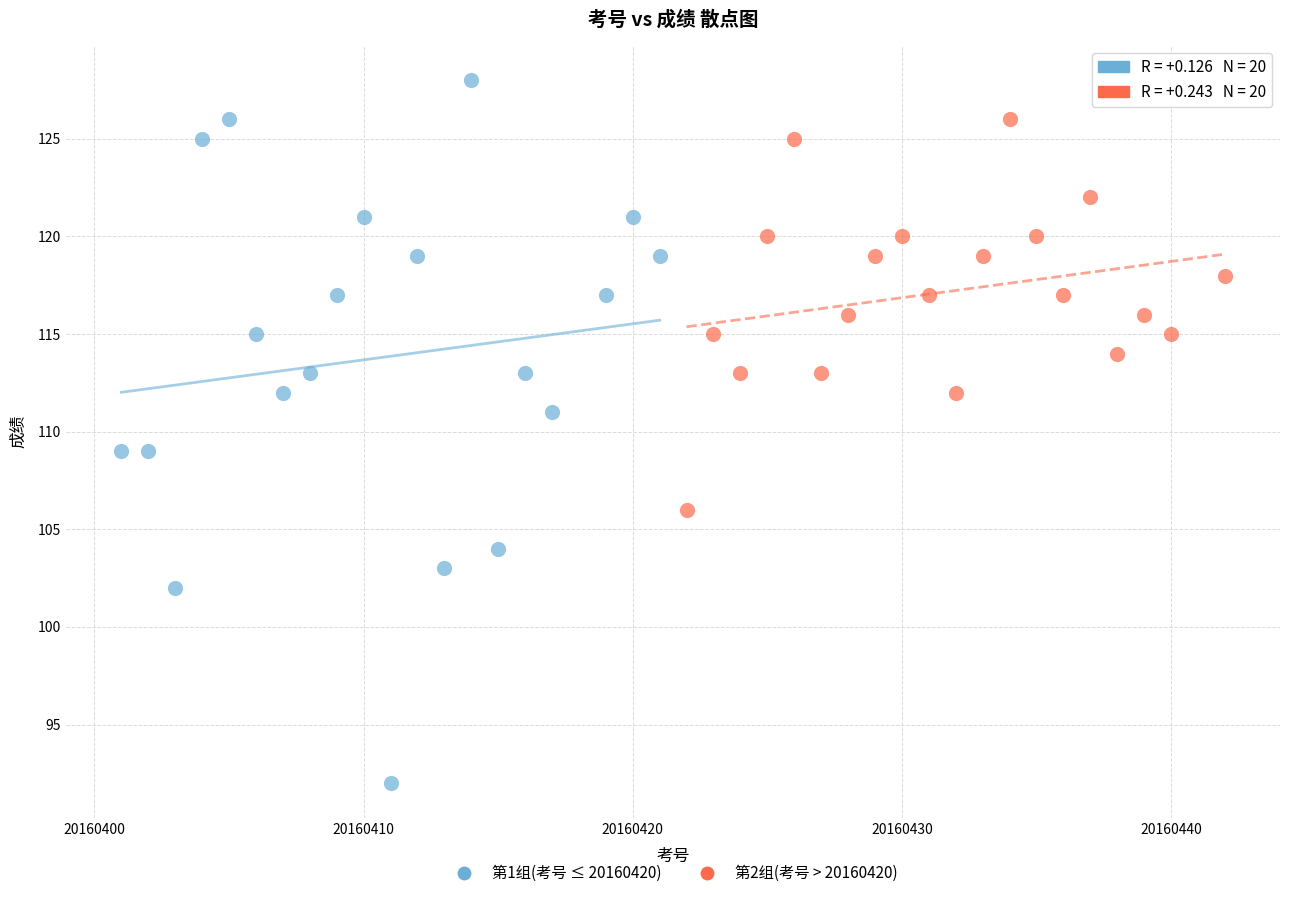

Which series has the widest spread of Y values?

第1组(考号 ≤ 20160420)